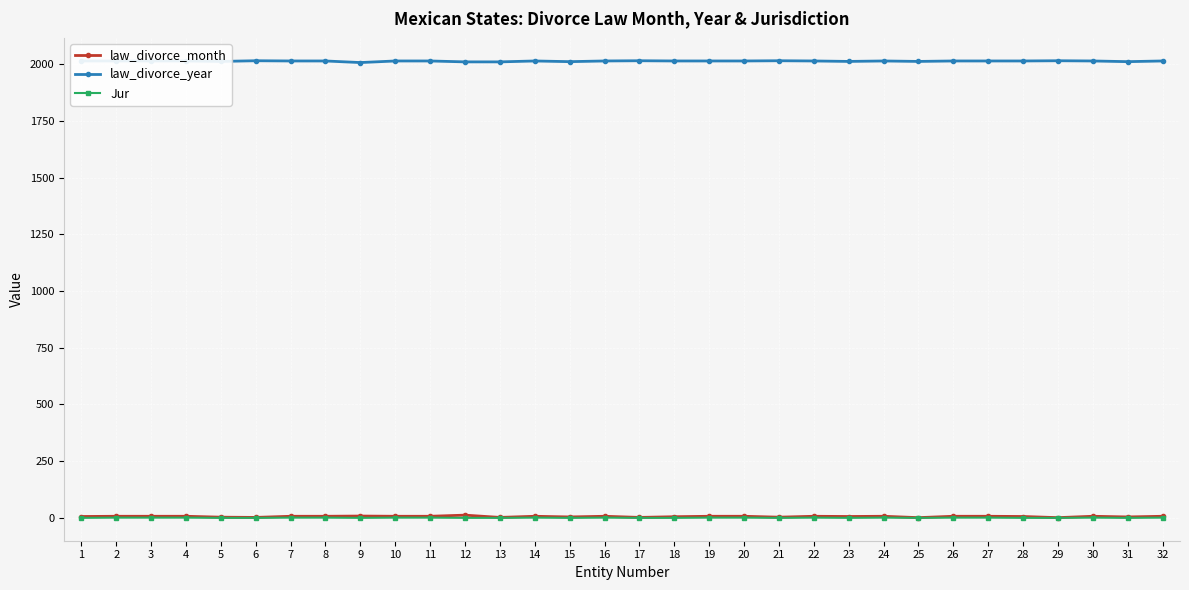

Which series has the largest total across all categories?

law_divorce_year